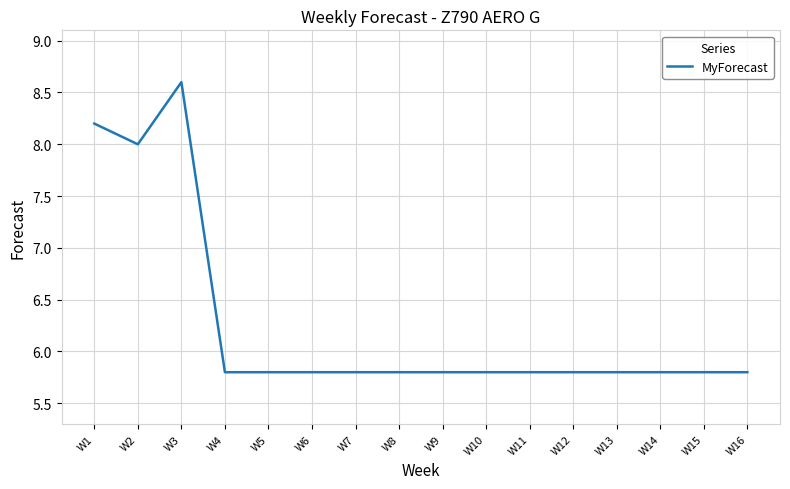

What is the average value?

6.3